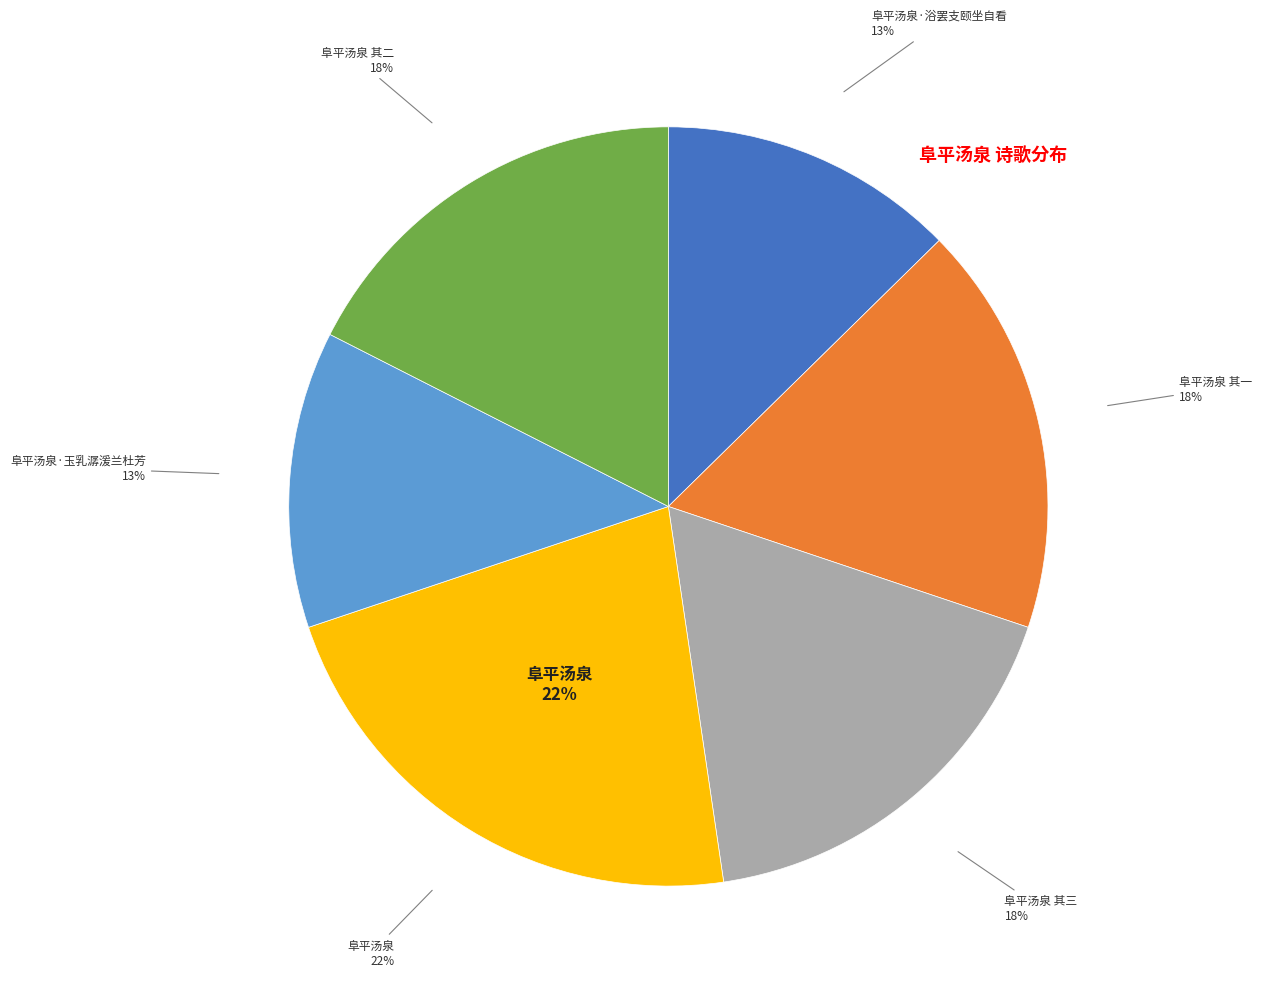

How much of the chart is everything except 阜平汤泉 其一?

82.5%